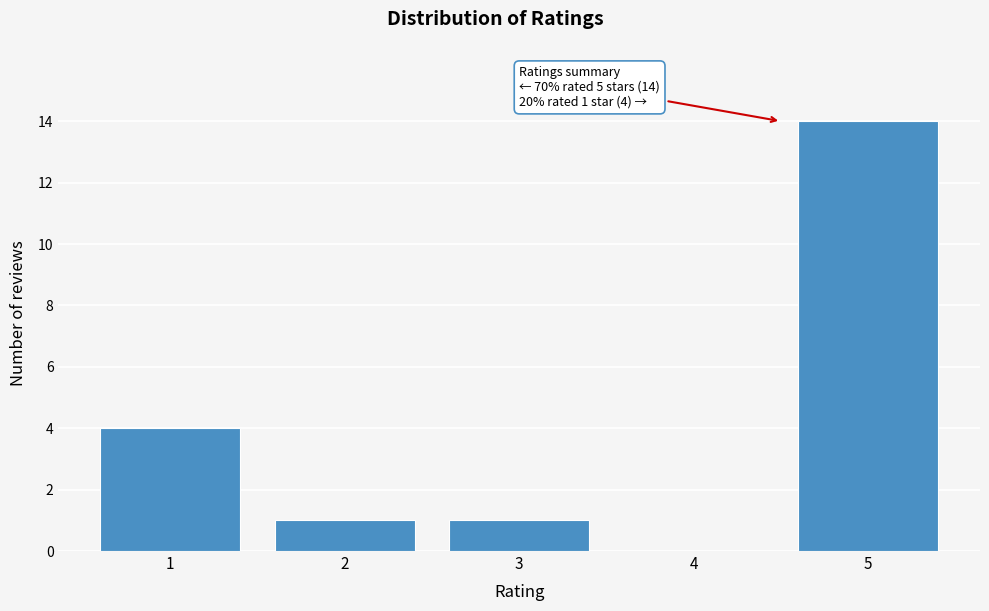

Reading left to right, what are all the values shown in this chart?

1=4	2=1	3=1	4=0	5=14